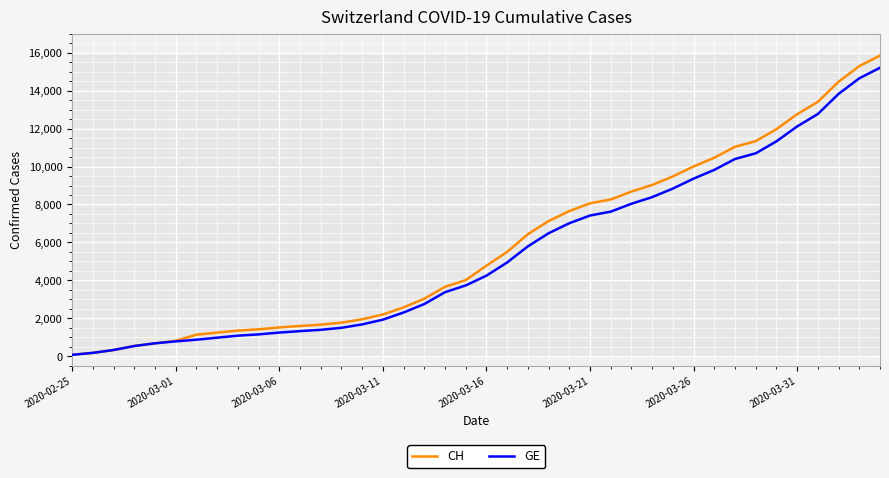

Which series has the widest spread of values?

CH